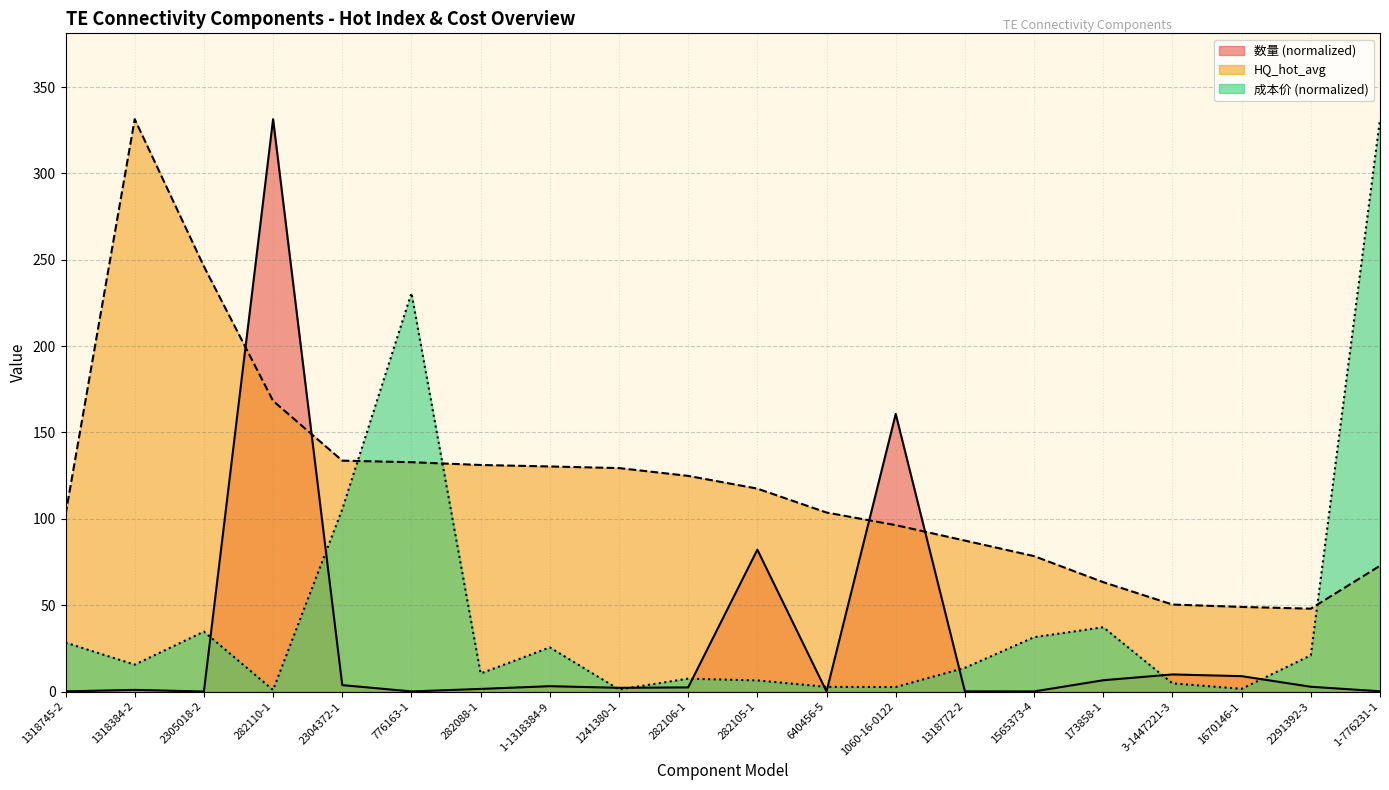

What is the approximate value of 数量 at 1-776231-1?

0.1